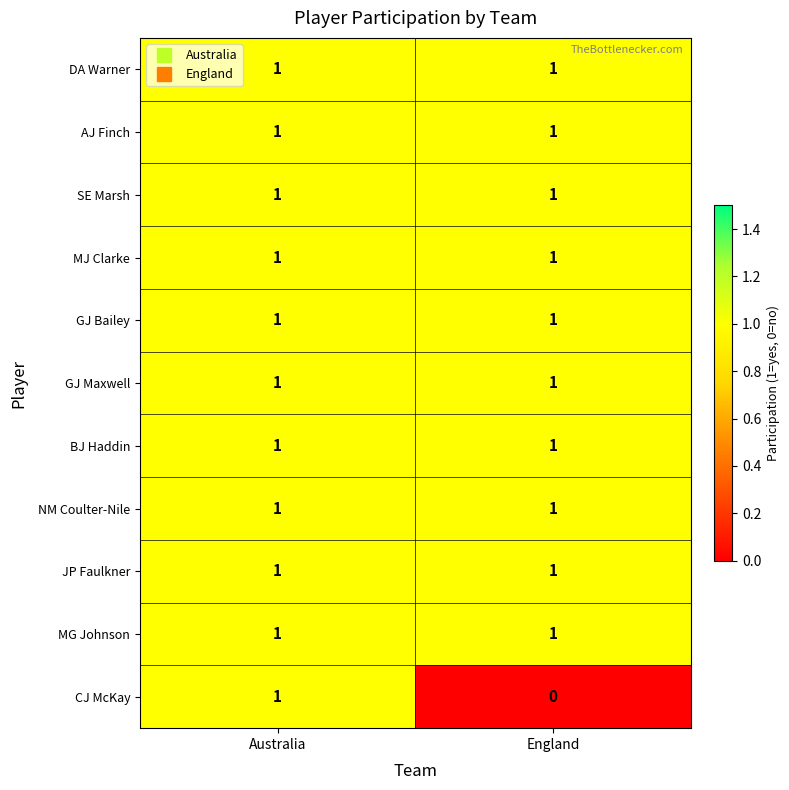

Which label corresponds to the smallest value in the chart?

England